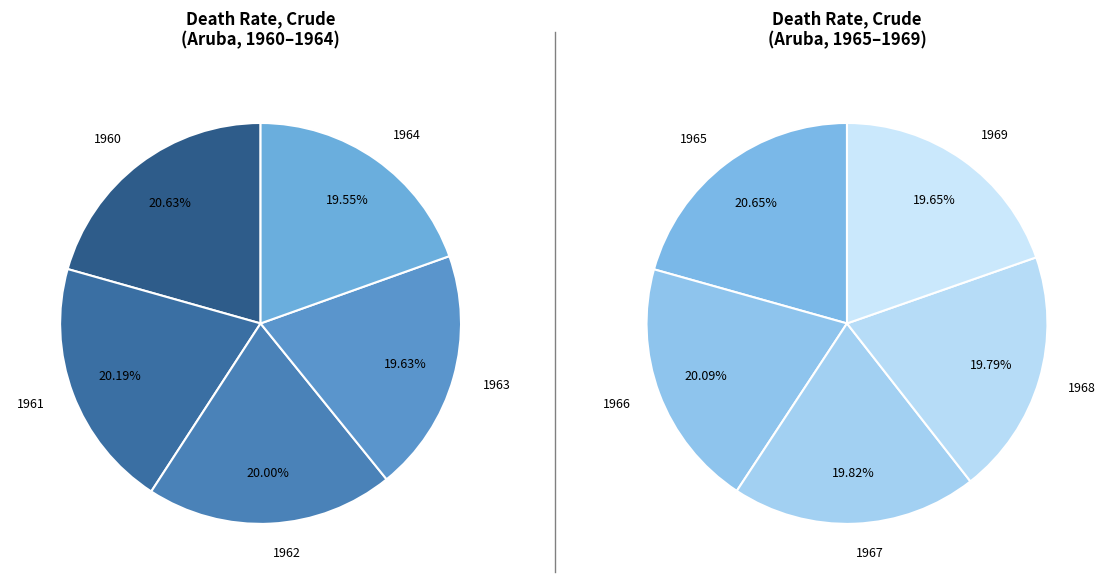

Which category has the smallest portion of the pie?

1969